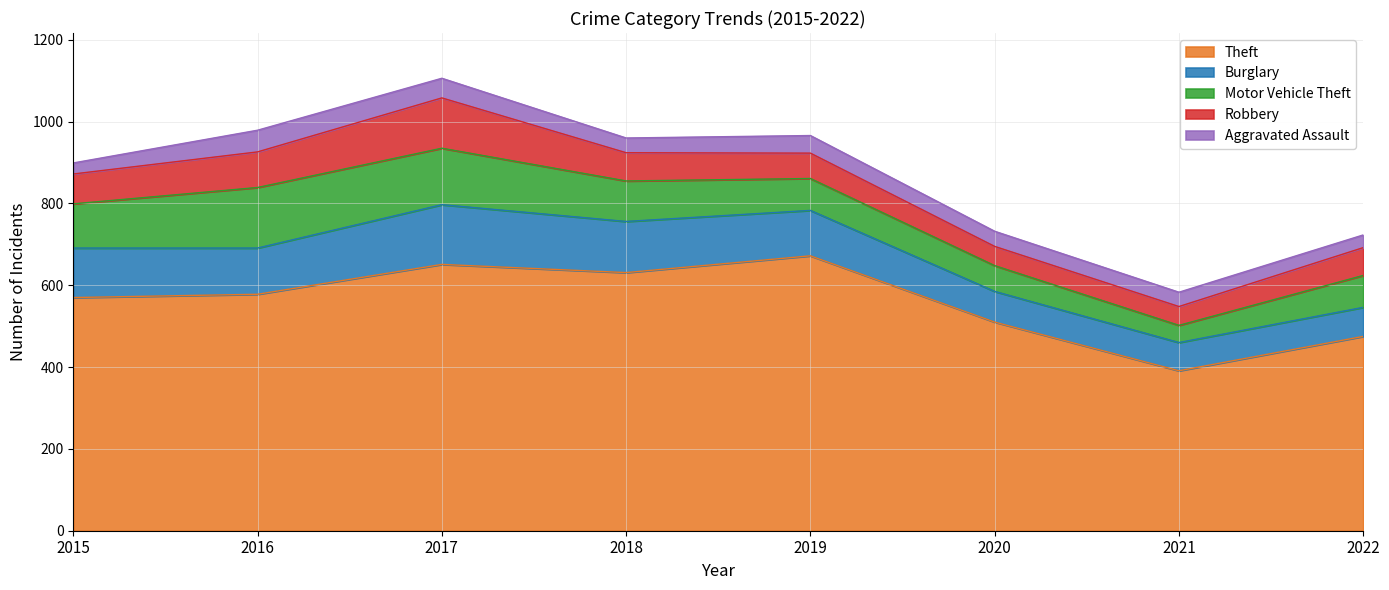

What is the minimum value shown in the chart?

27